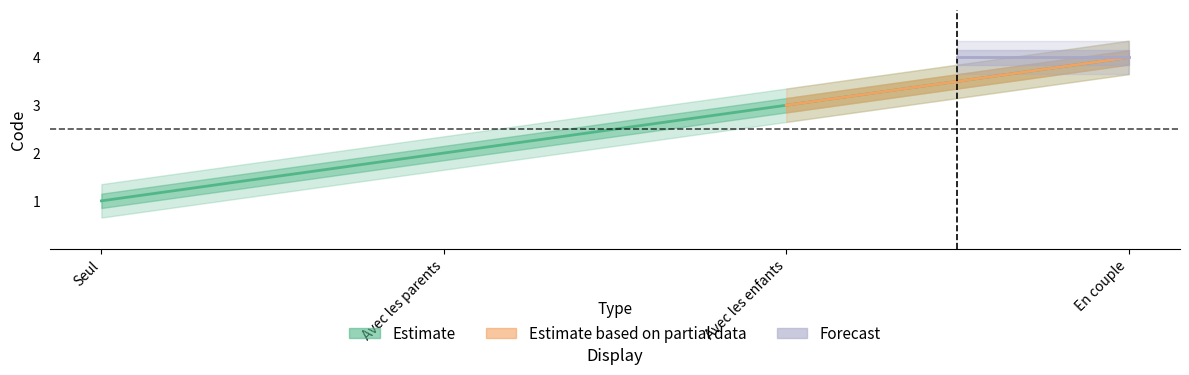

What is the difference between the maximum and minimum values?

3